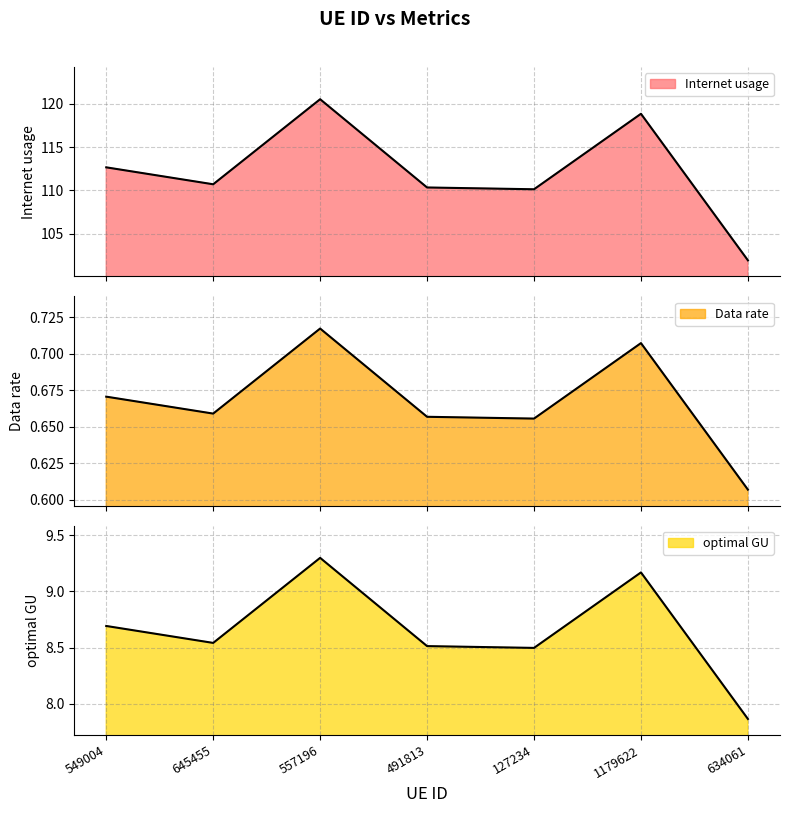

What is the total value across all series at 557196?

130.5